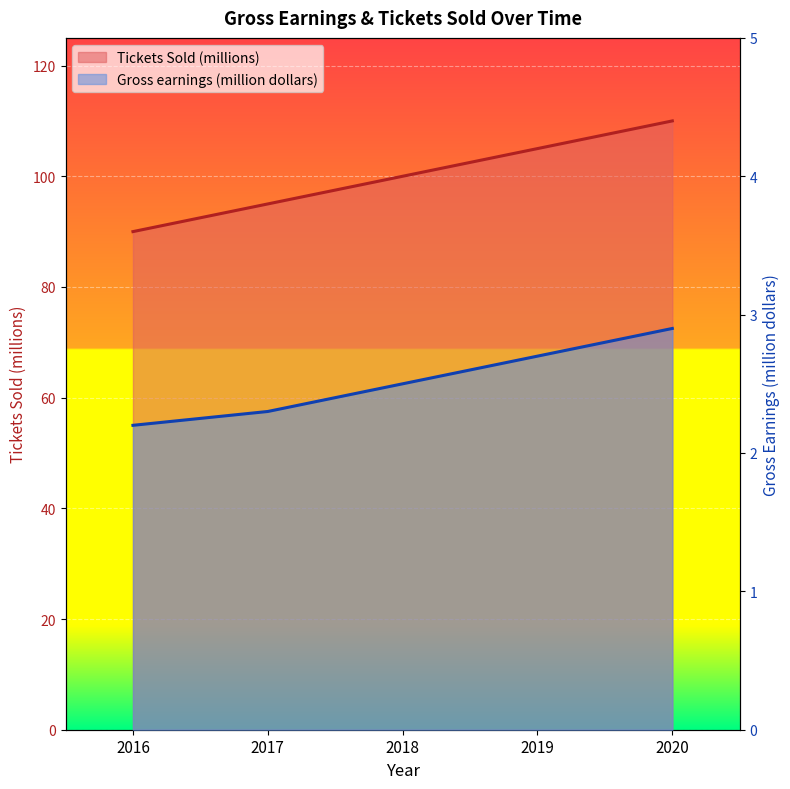

Reading right to left, what are all the values shown in this chart?

Gross earnings (million dollars): 2.9	2.7	2.5	2.3	2.2
Tickets Sold (millions): 110.0	105.0	100.0	95.0	90.0